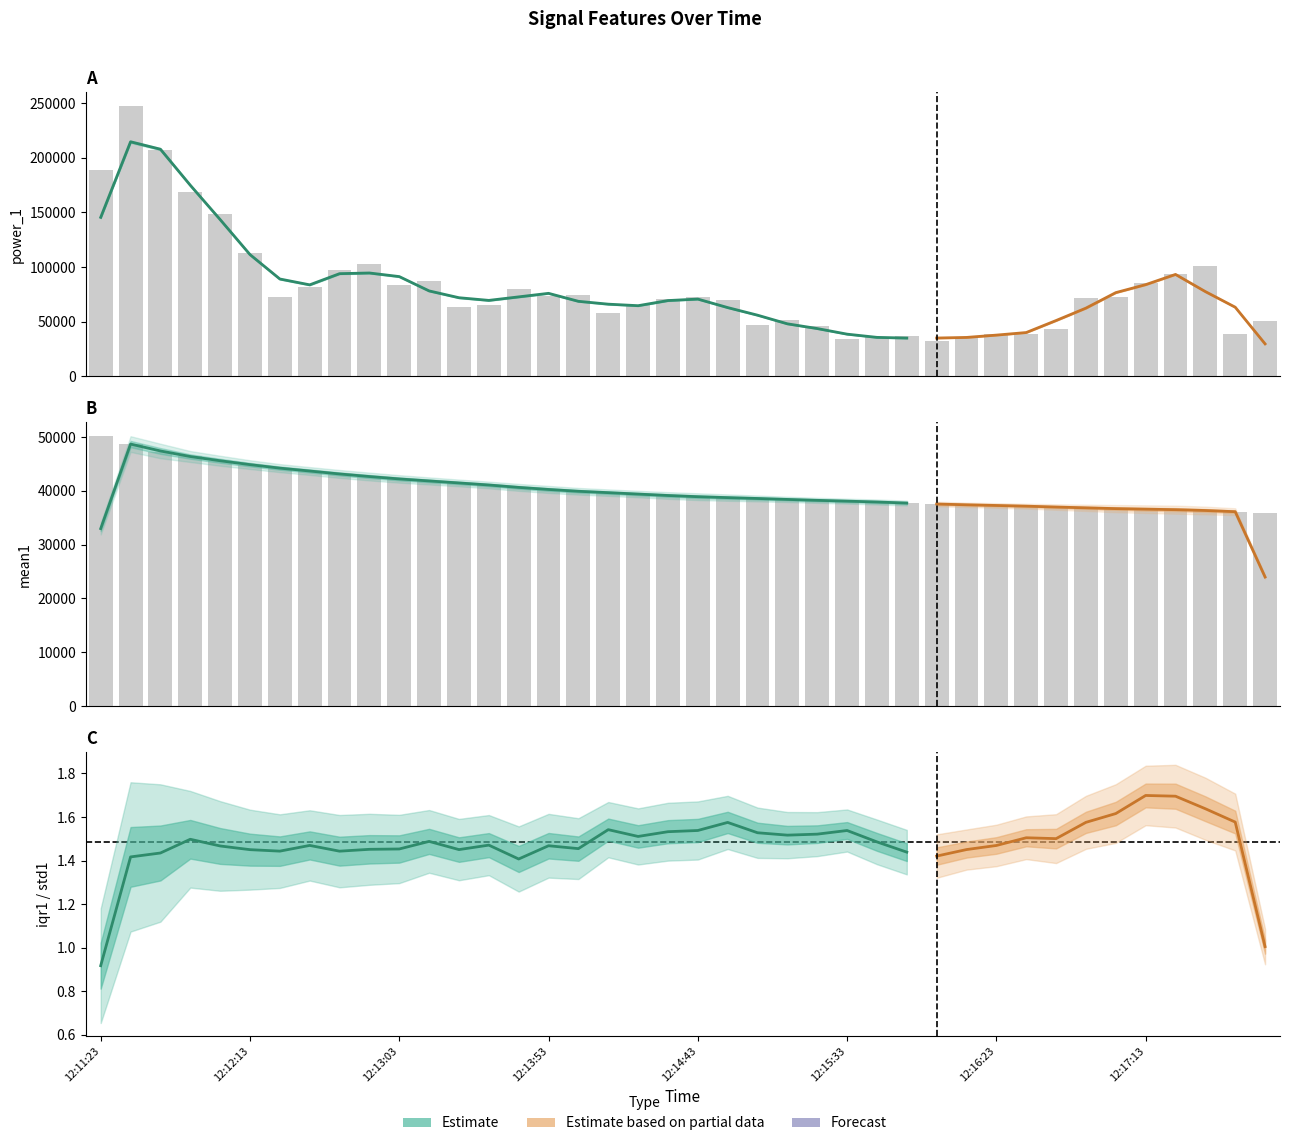

Count the number of data series in this chart.

2